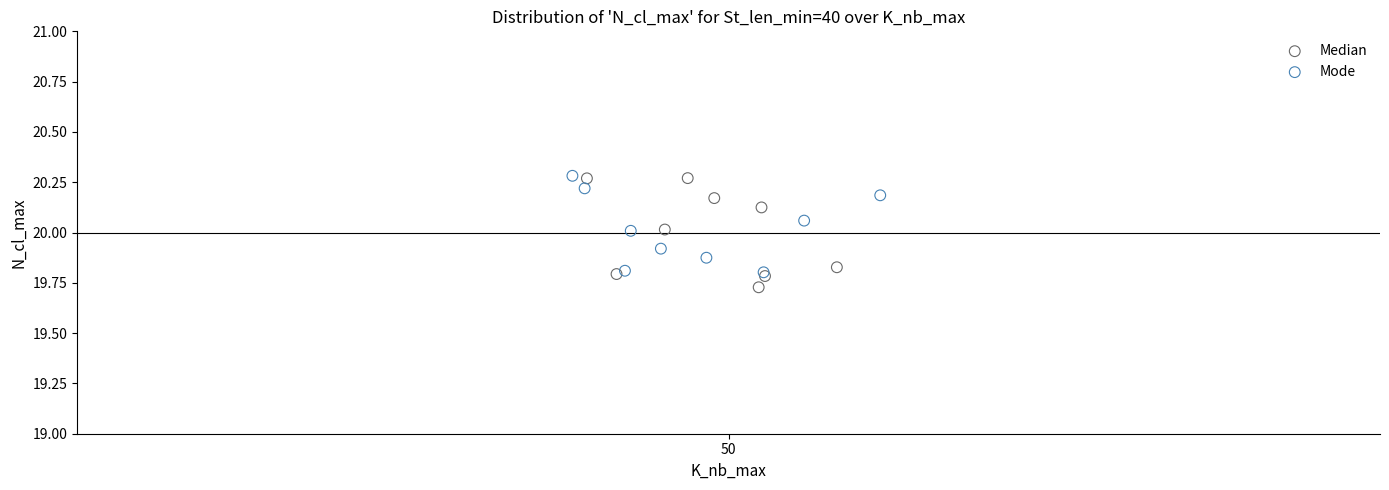

Which series has the widest spread of Y values?

Median